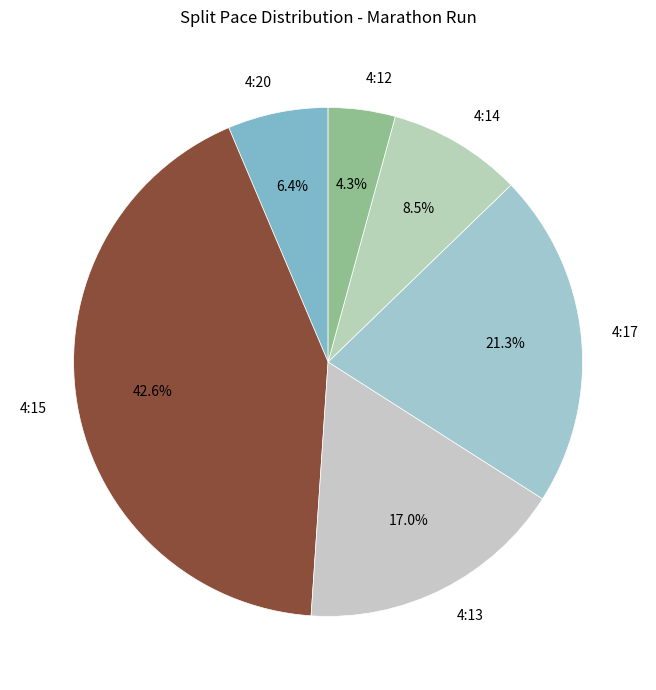

Which has a higher value, 4:14 or 4:13?

4:13